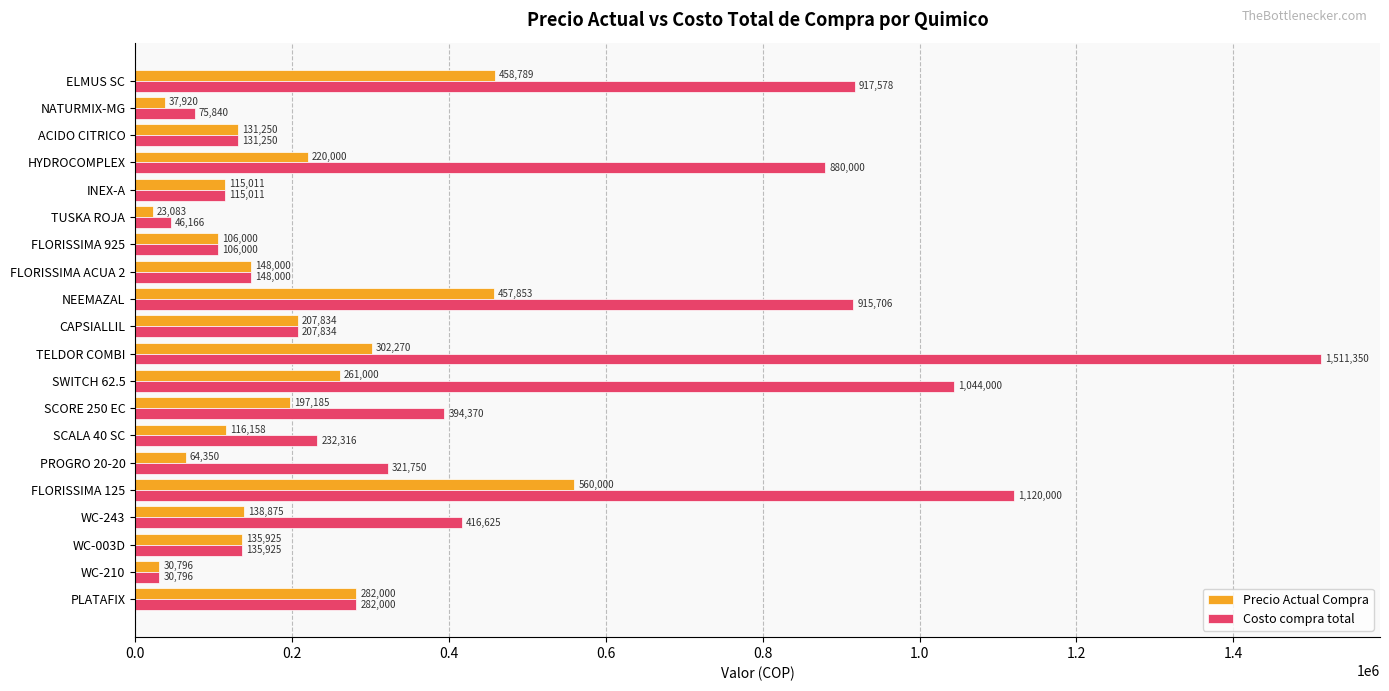

Which series has the largest range (max minus min)?

Costo compra total